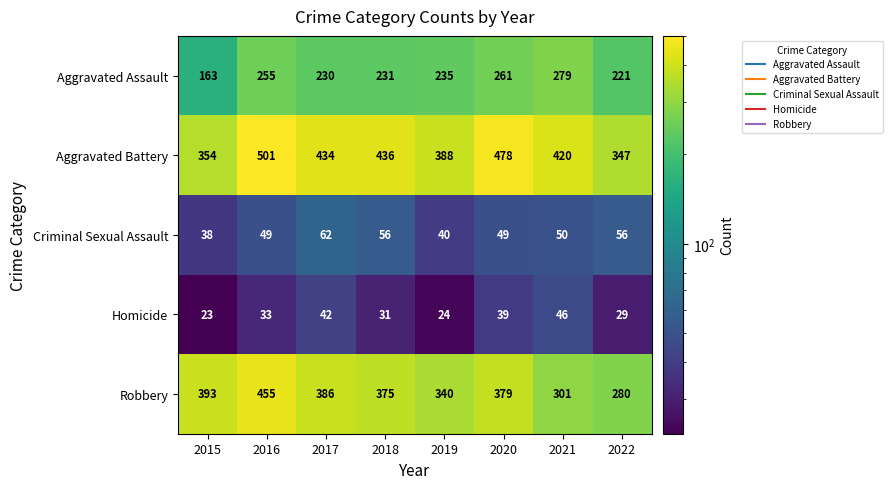

Which series changed the most between 2018 and 2021?

Robbery